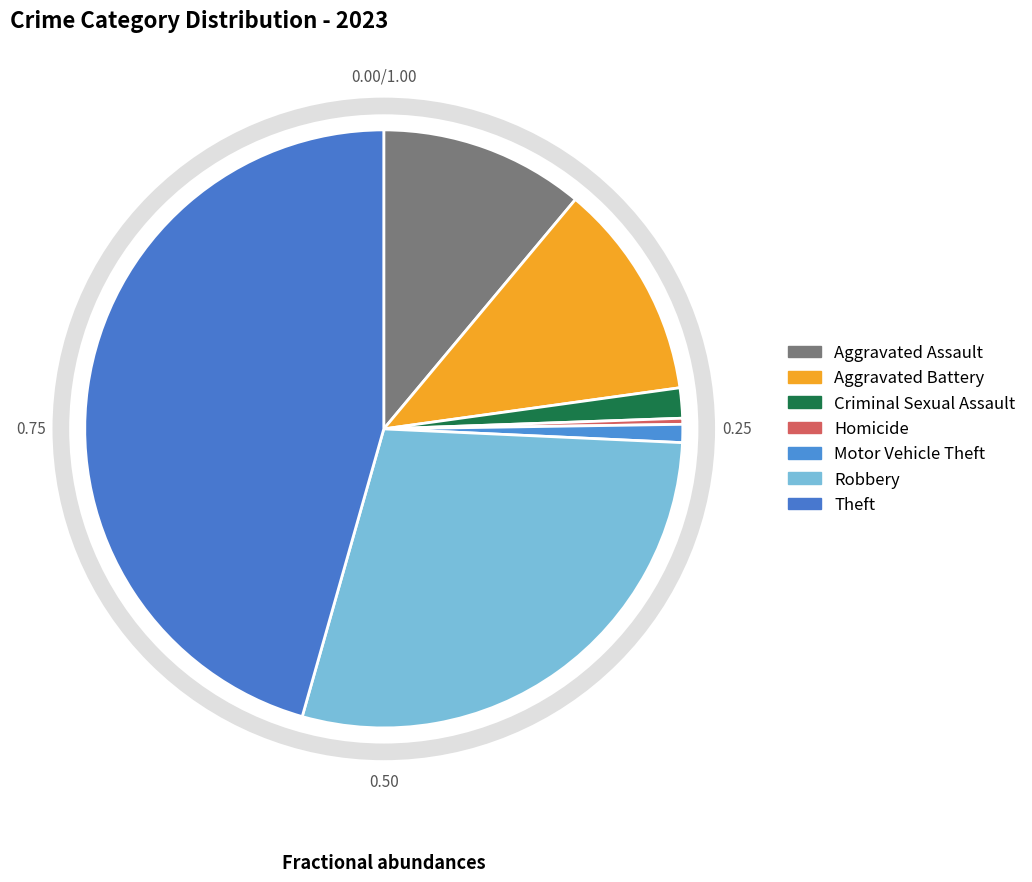

How many segments does this pie chart have?

7